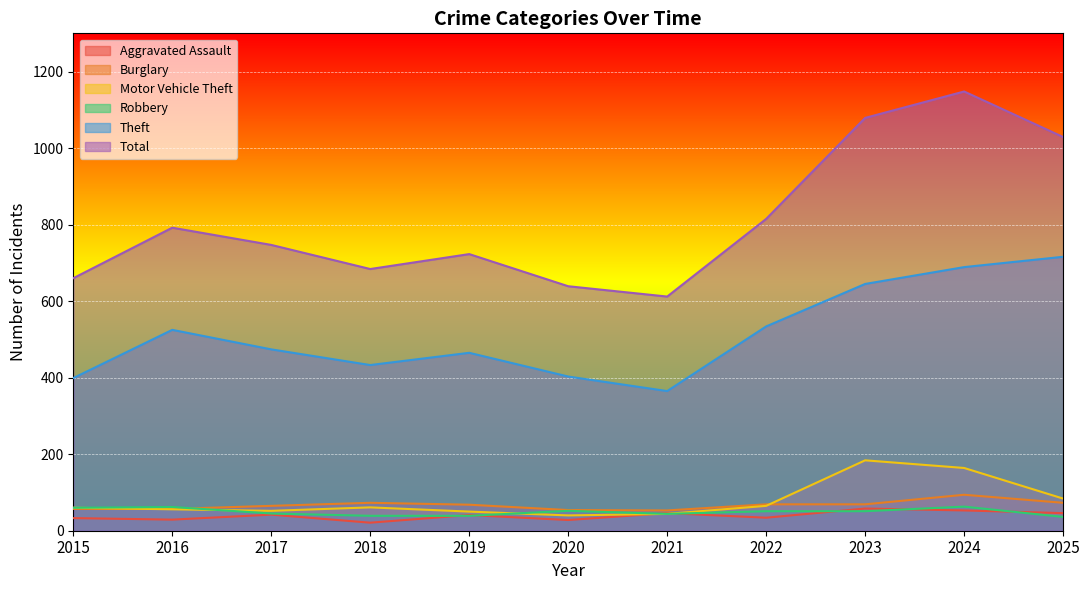

At which label does Total reach its minimum?

2021